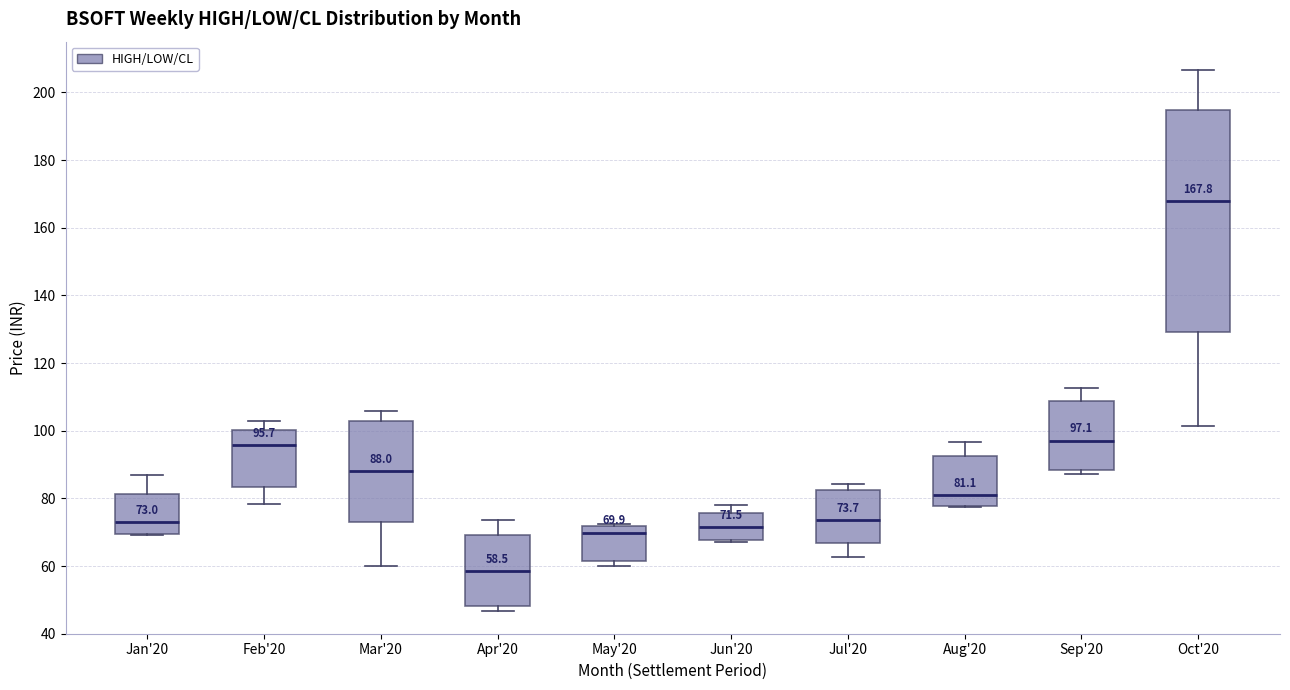

Which box has the highest median line?

Oct'20